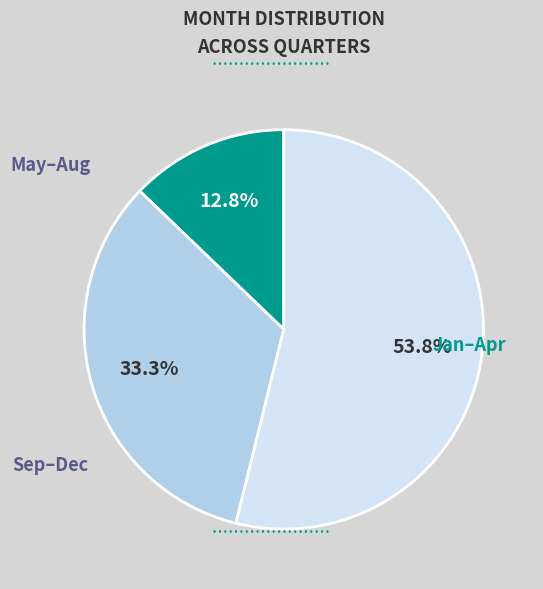

Does any single category account for the majority?

Yes